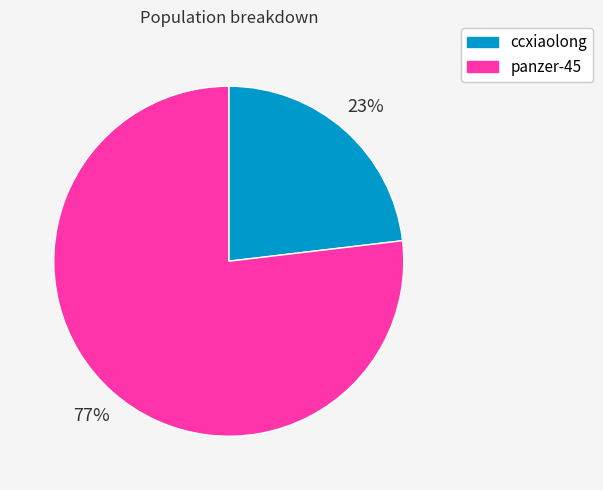

To the nearest percent, what portion does ccxiaolong represent?

23%